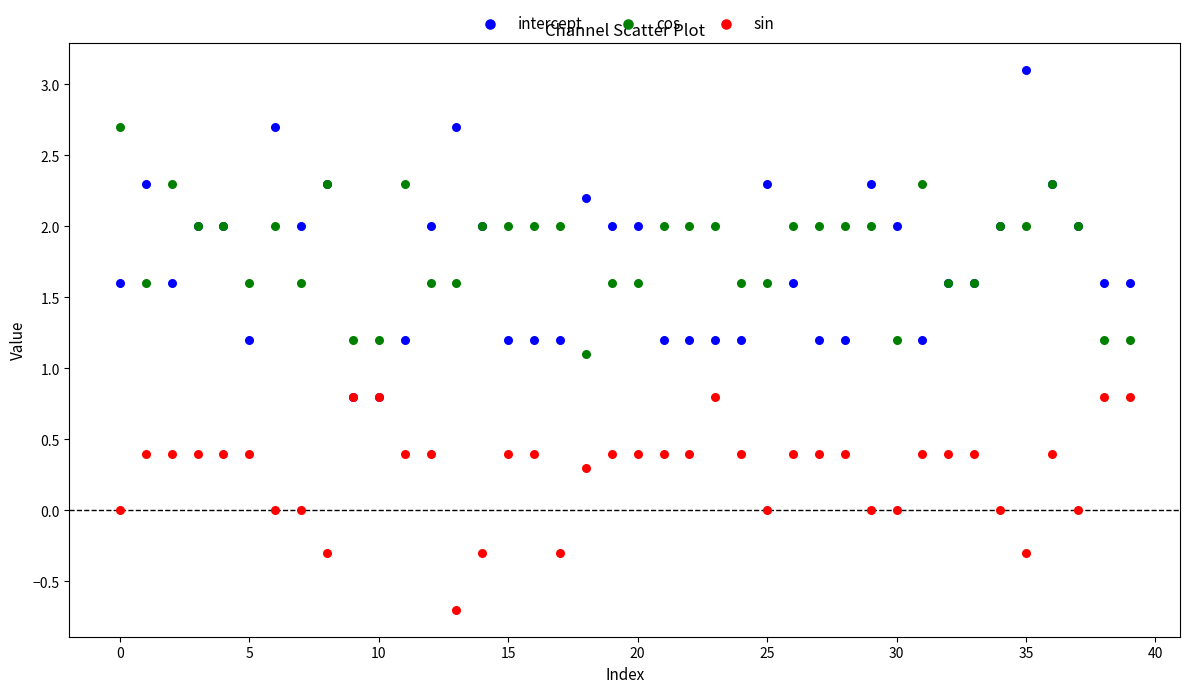

In the cos series, what Y value is closest to 1?

1.1